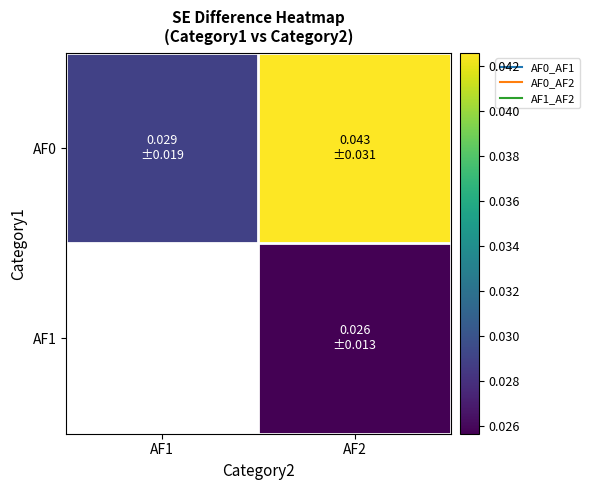

At which category is the sum across all series the highest?

AF2